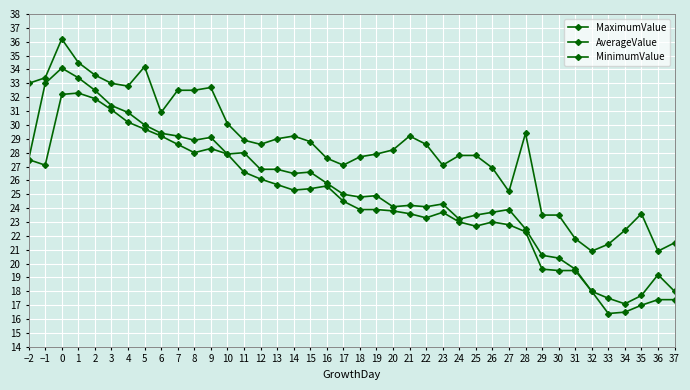

Is this an area chart (filled region under the line)?

No